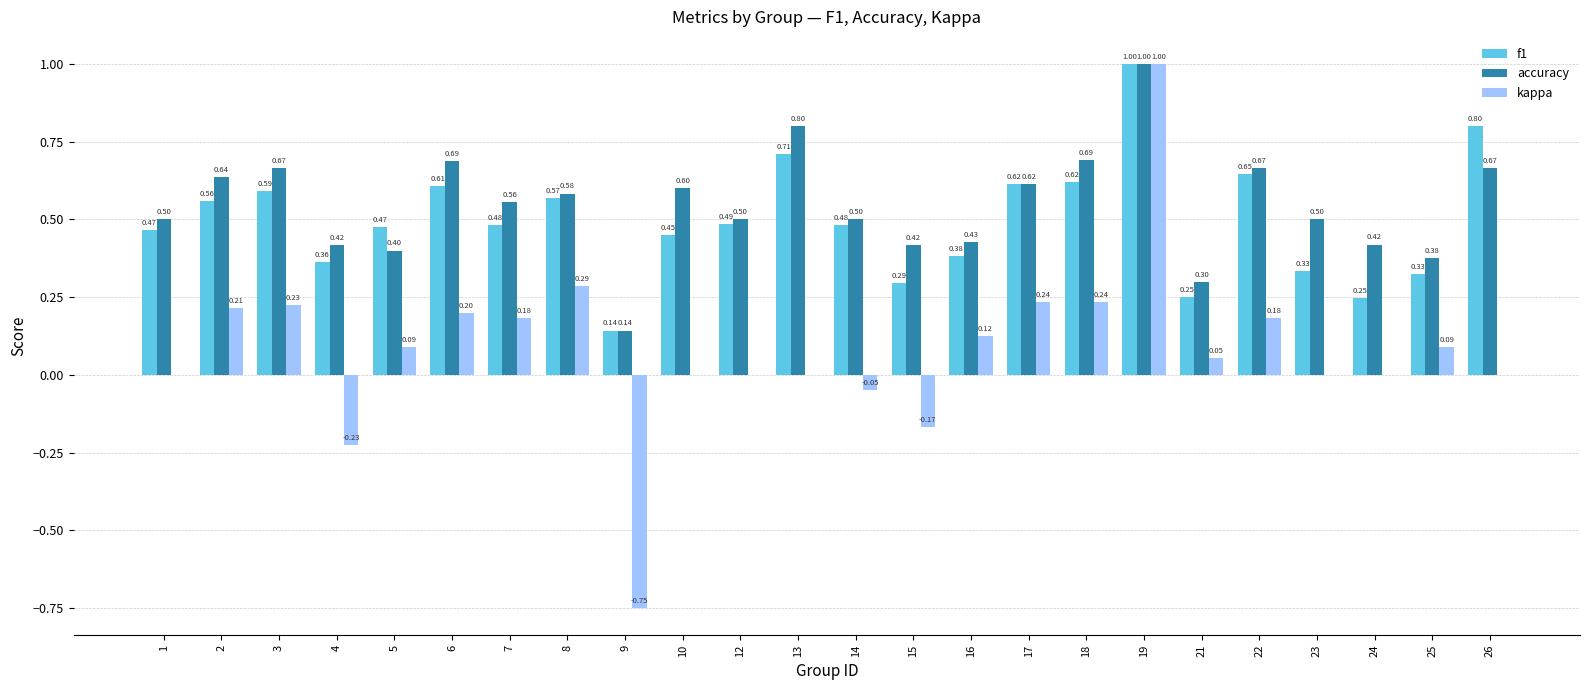

Which series has the largest total across all categories?

accuracy